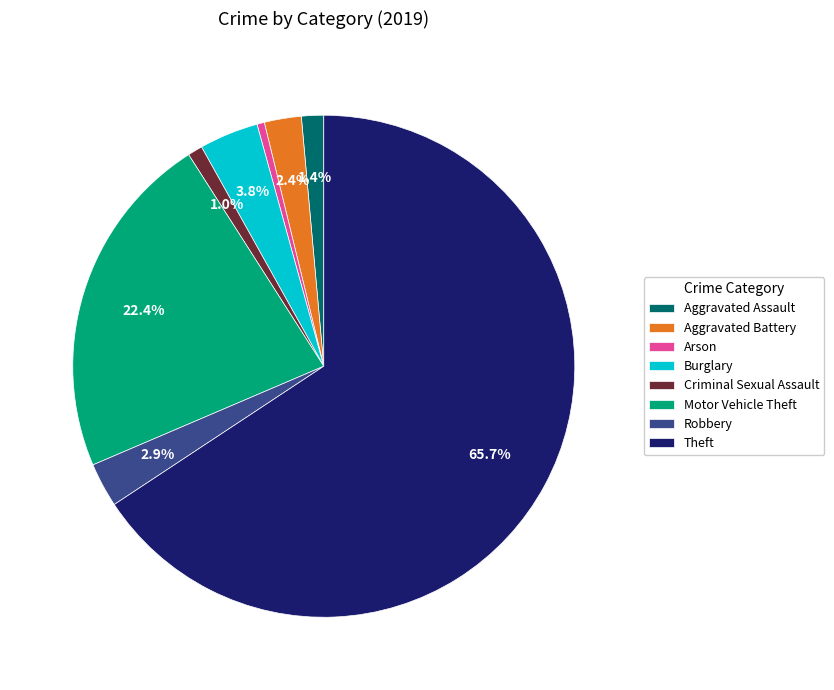

How many segments does this pie chart have?

8